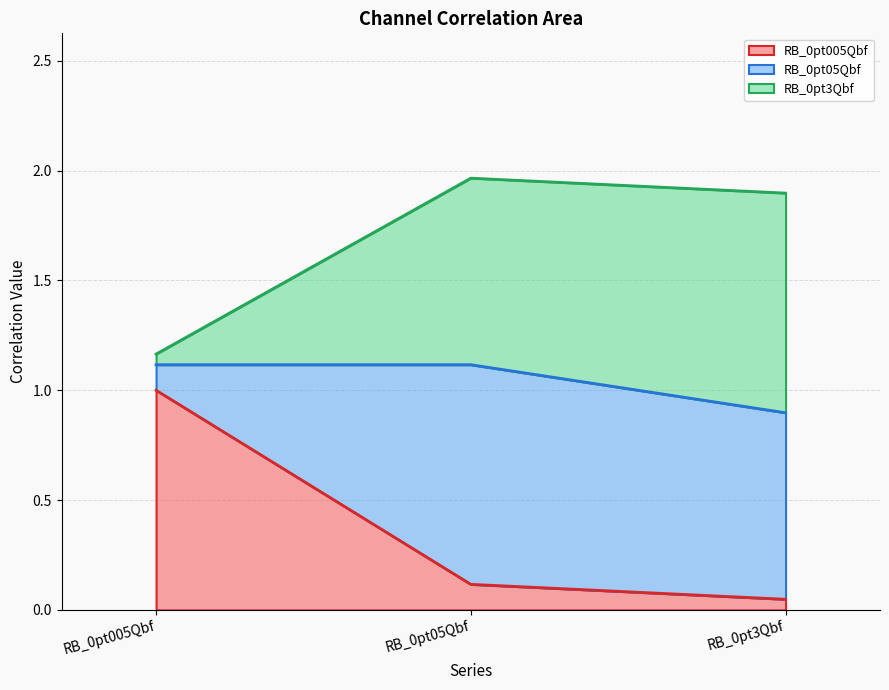

The value of RB_0pt005Qbf at RB_0pt005Qbf is 1.6. True or false?

False